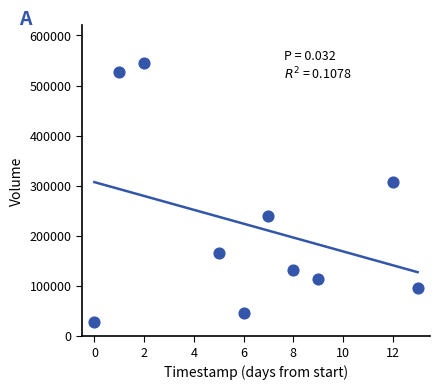

What is the average Y value?

220420